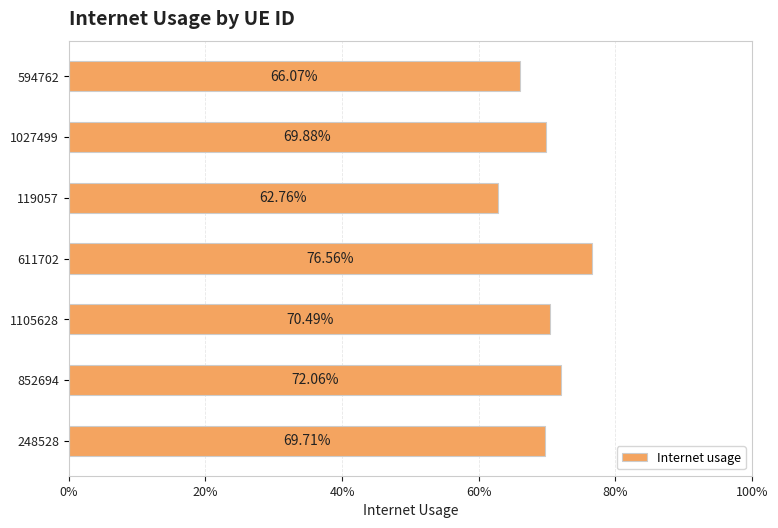

Are the bars horizontal?

Yes